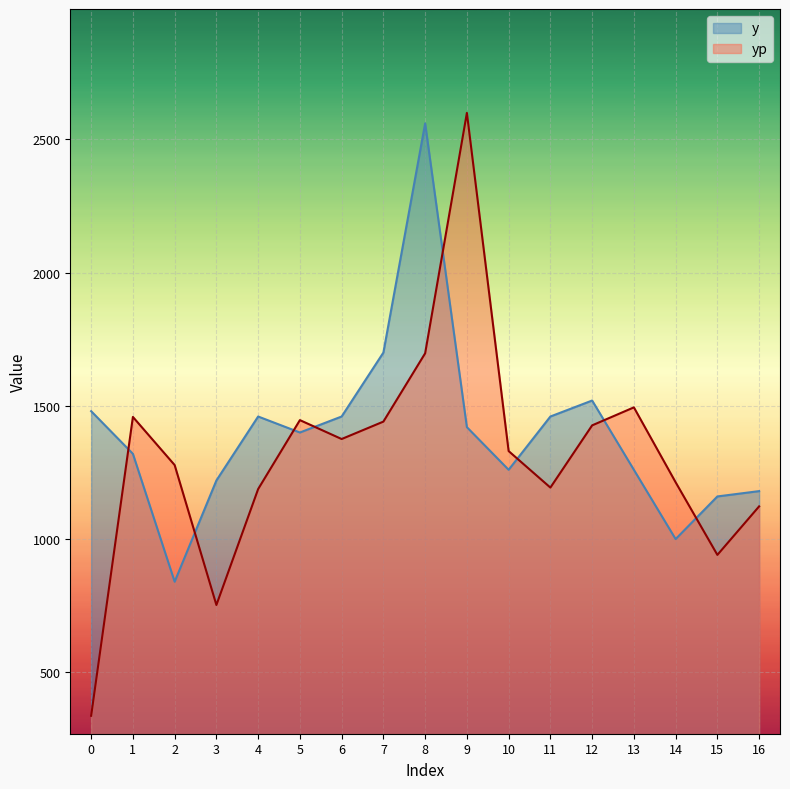

Which has a higher value, 4 or 1?

4